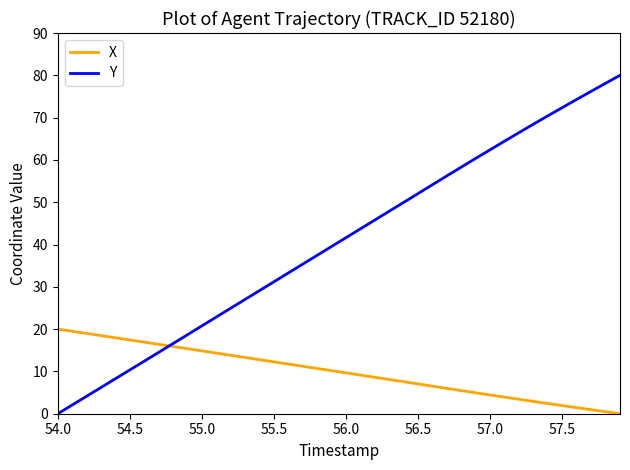

Which series has the widest spread of values?

Y